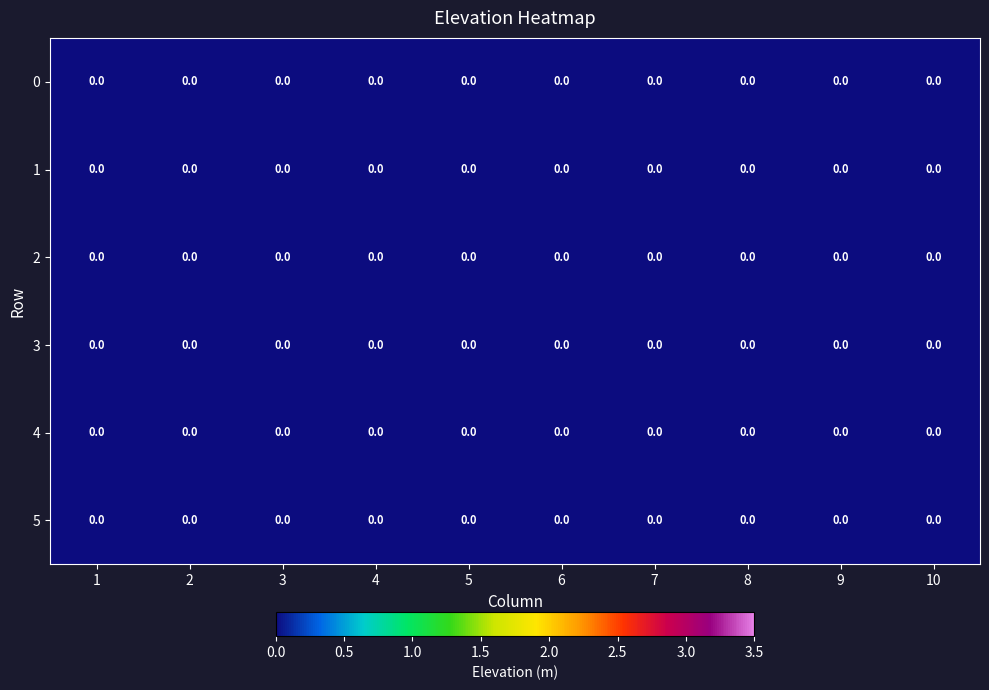

Rank the categories by 5 value from highest to lowest.

0, 1, 2, 3, 4, 5